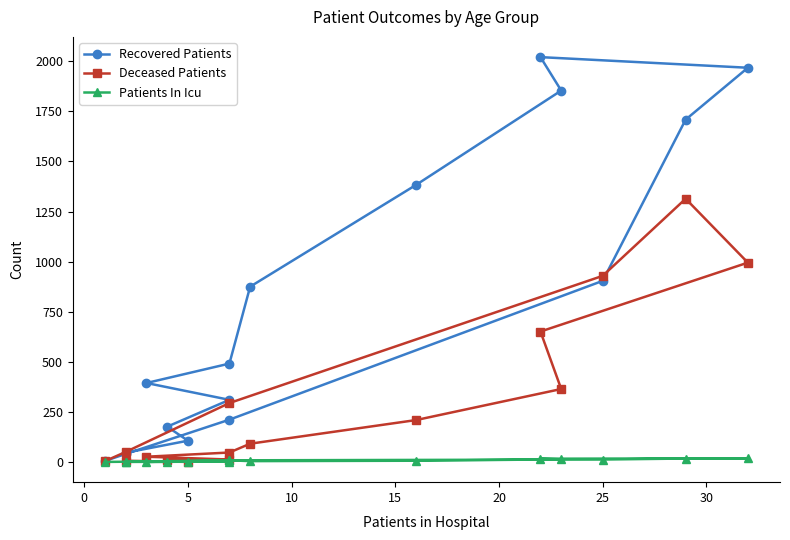

True or false: Patients In Icu and Deceased Patients cross at least once.

True